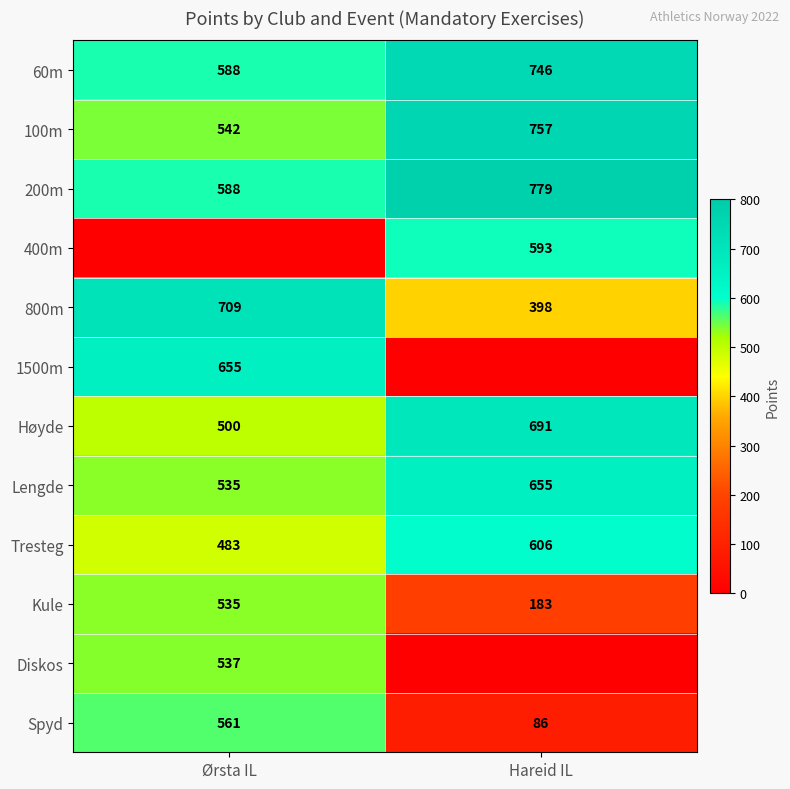

What is the approximate value of Kule at Hareid IL, to the nearest 5?

185